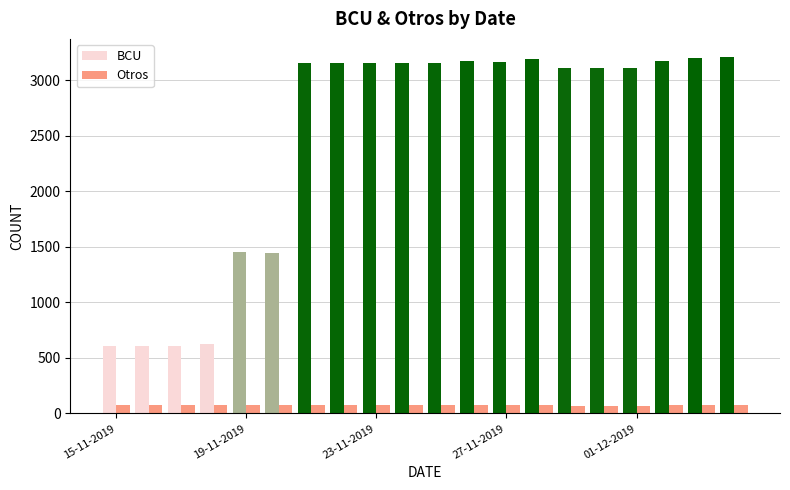

How many categories are shown in the chart?

20